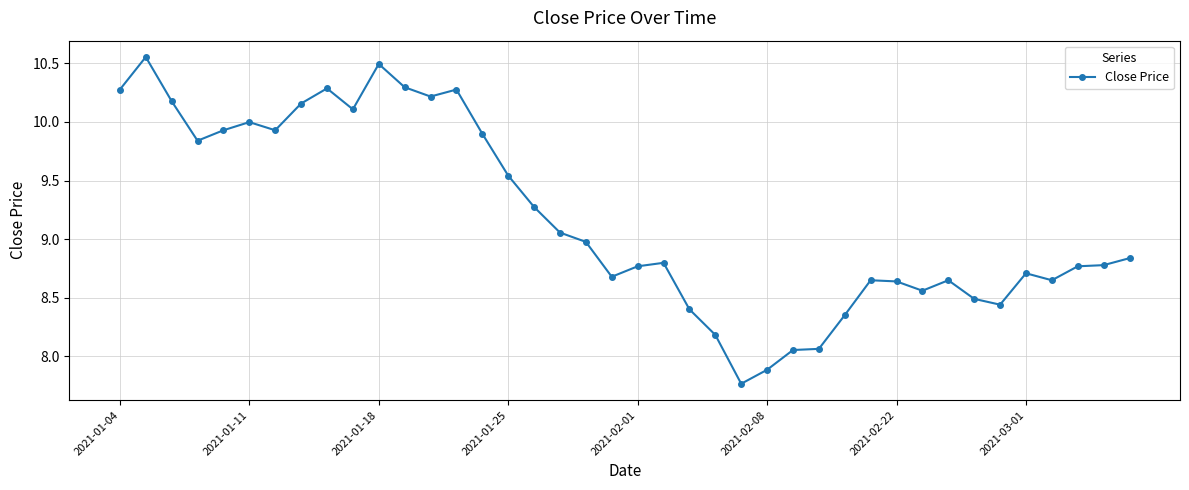

How many lines are shown in the chart?

1